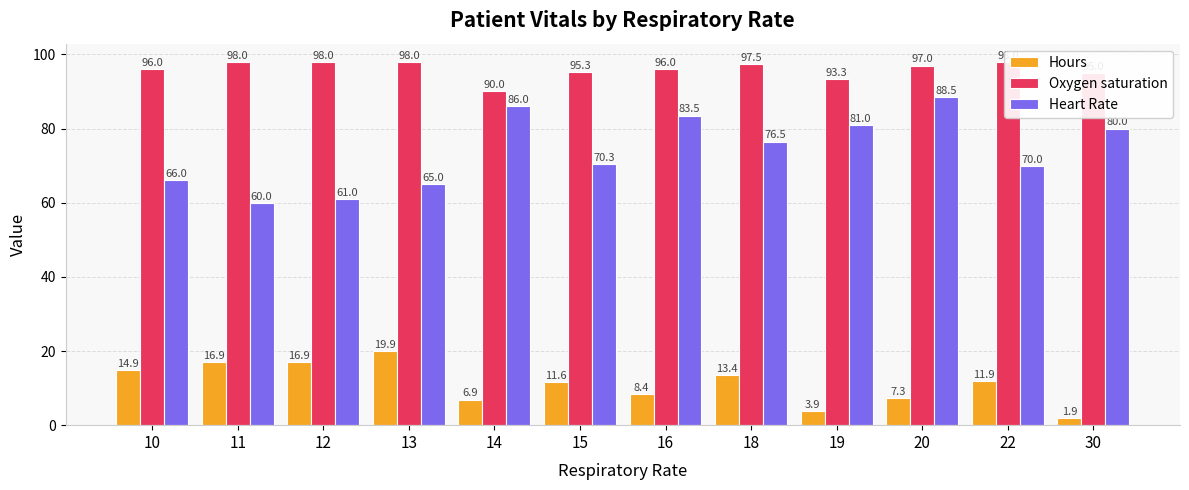

What is the sum of the Heart Rate values at 11 and 10?

126.0